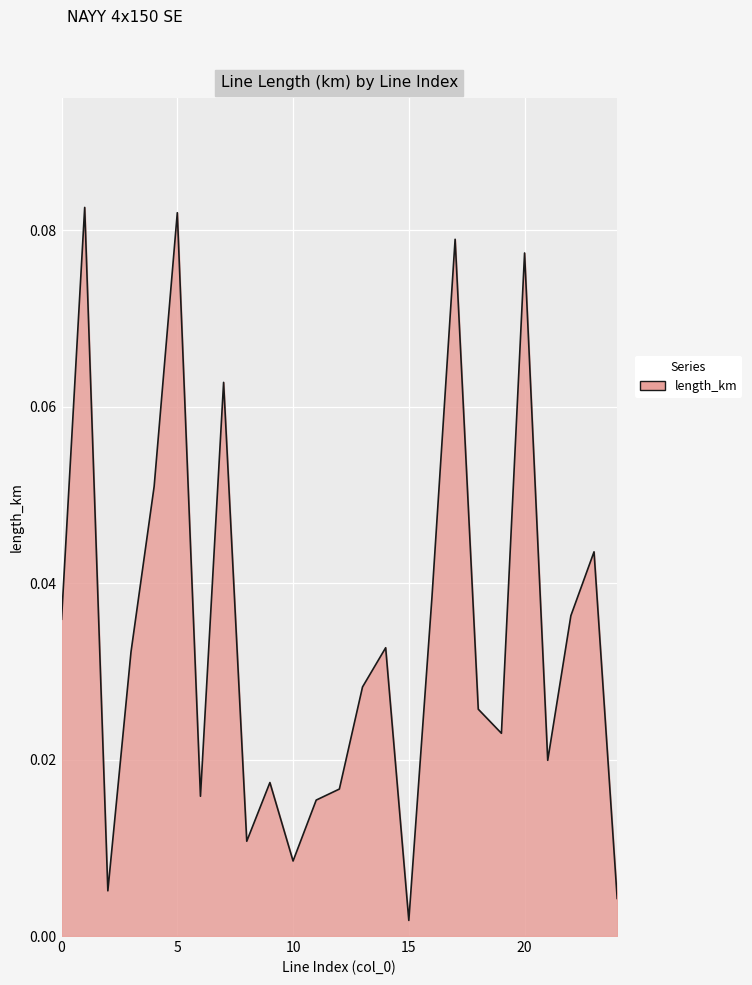

Which category has the lowest value across all series?

15